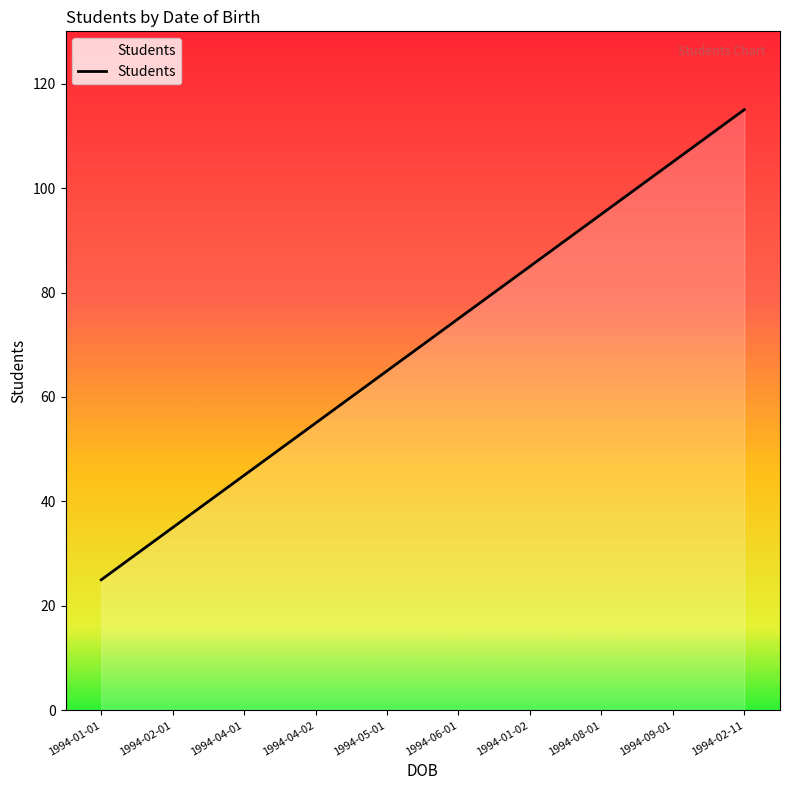

Reading right to left, what are all the values shown in this chart?

1994-02-11=115	1994-09-01=105	1994-08-01=95	1994-01-02=85	1994-06-01=75	1994-05-01=65	1994-04-02=55	1994-04-01=45	1994-02-01=35	1994-01-01=25